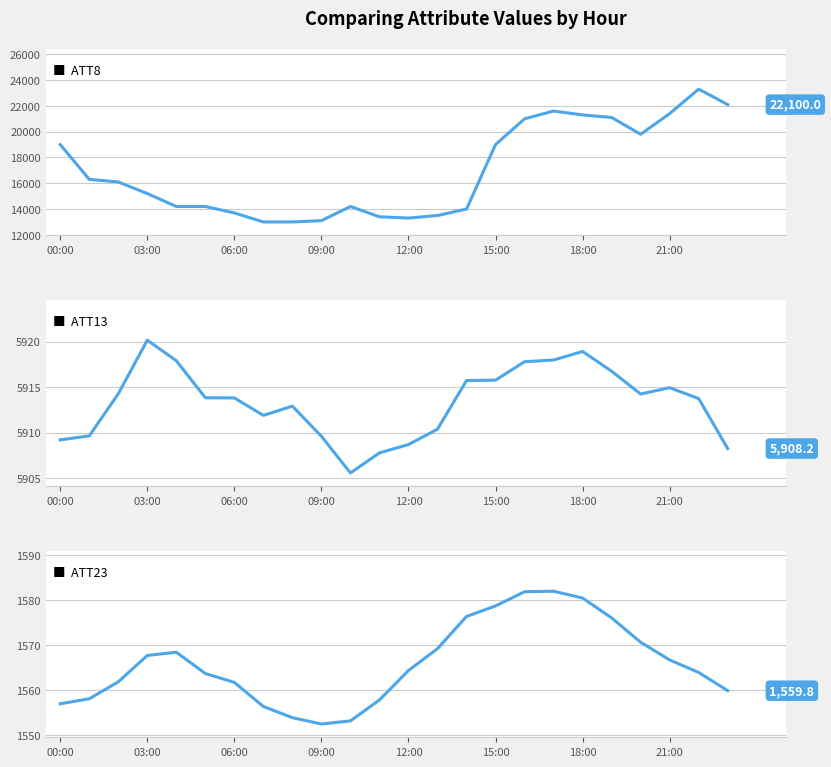

How many data points in ATT13 are less than 5913?

10